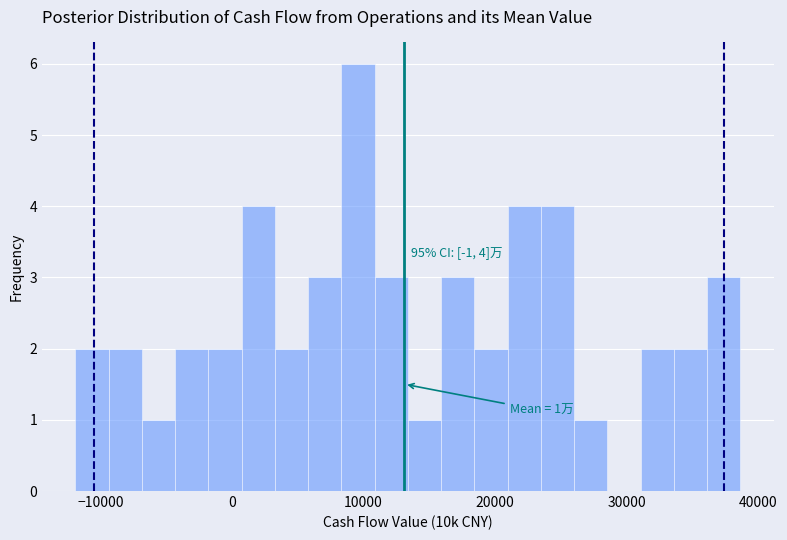

Around what value on the x-axis is the tallest bar? Give the approximate position of its centre, as read against the axis.

10000